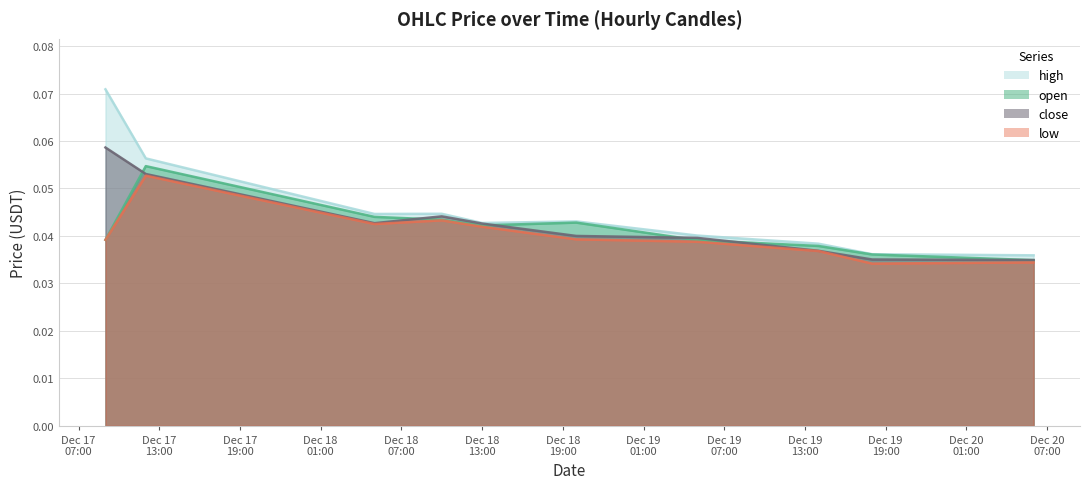

The low series shows 0.0 at 2024-12-19 05:00:00. True or false?

False